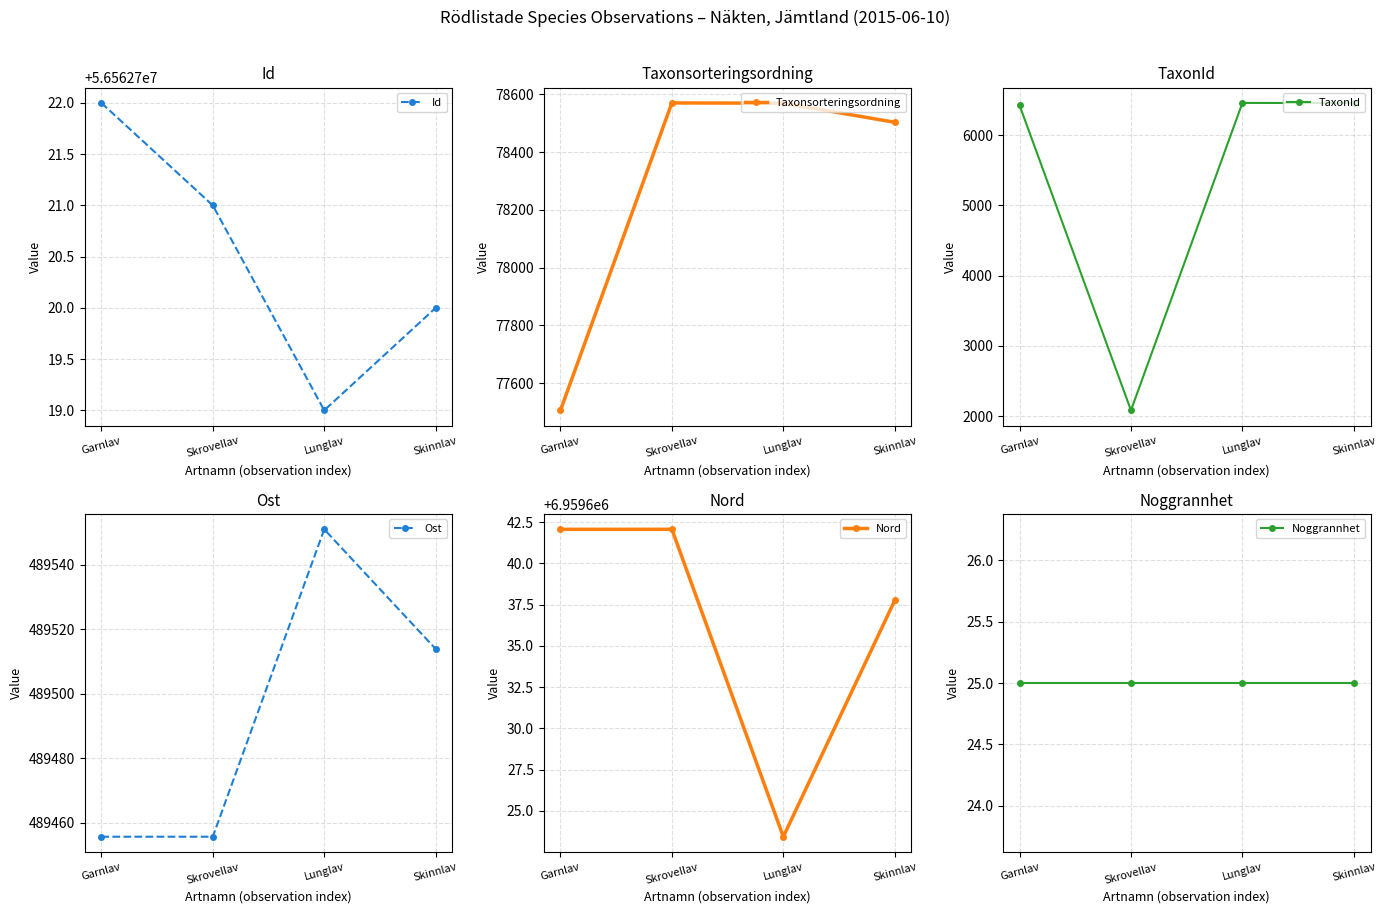

True or false: TaxonId has a value of 9316.2 at Garnlav.

False